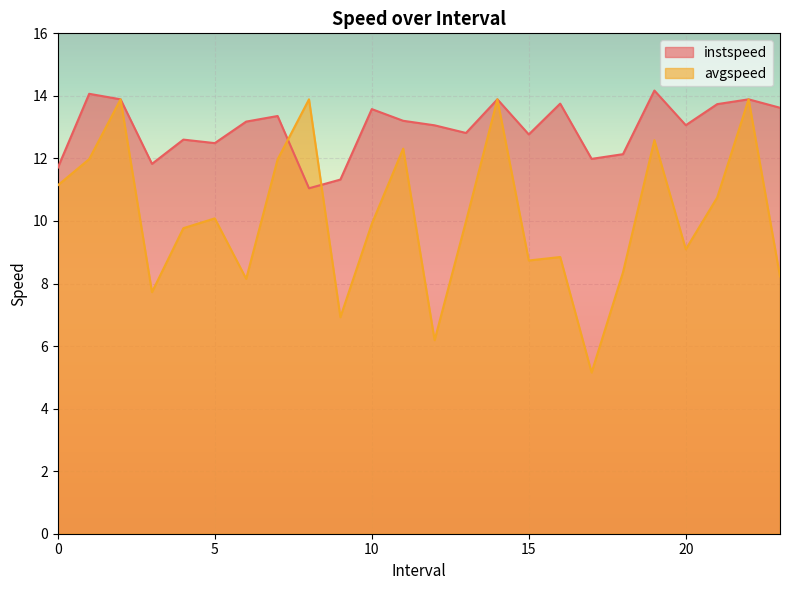

What is the maximum value for avgspeed?

13.9